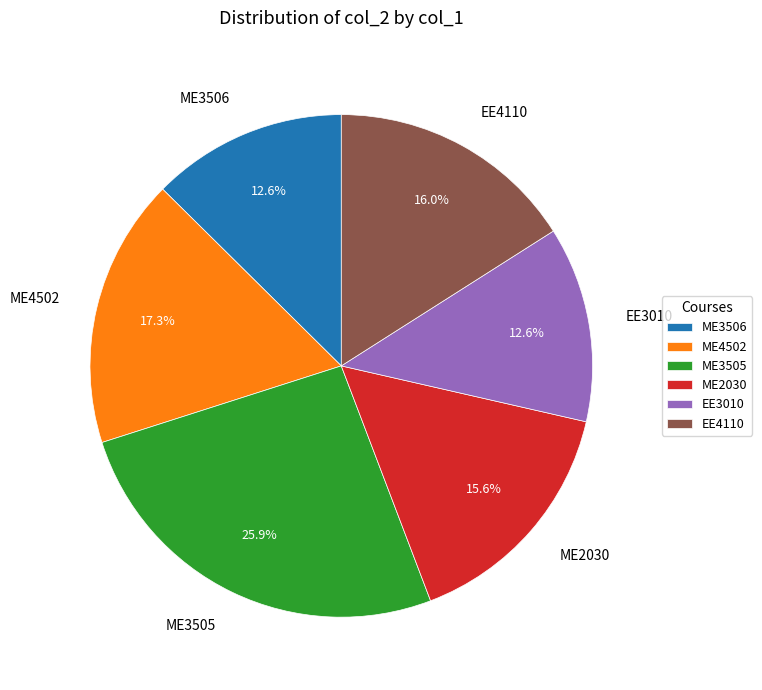

To the nearest percent, what is the average slice percentage?

17%